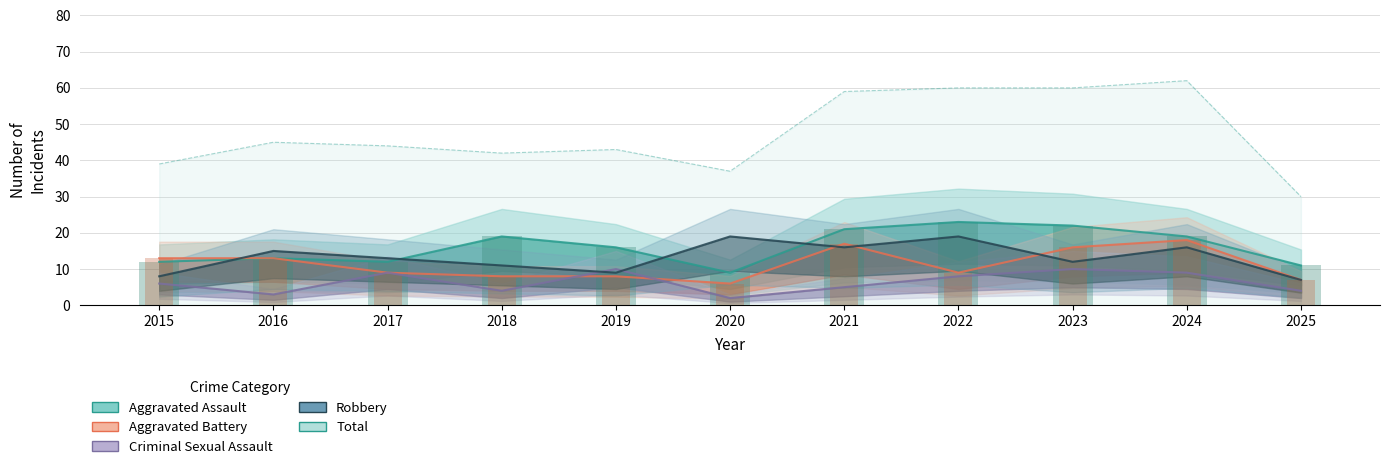

Count the number of data series in this chart.

5